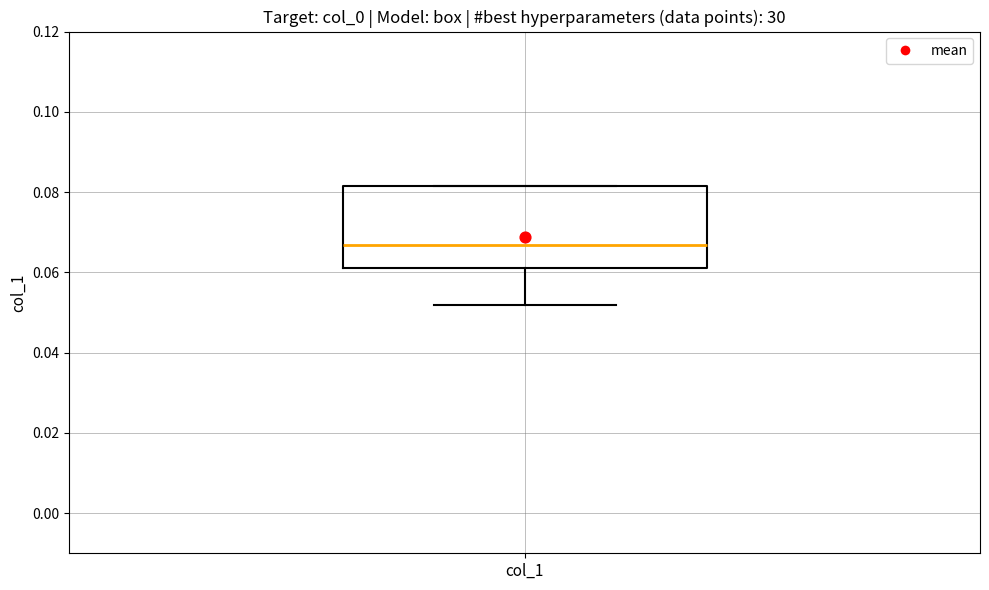

Where does the lower whisker of the box for col_1 end on the y-axis? The values are not printed on the chart, so give them approximately, as read against the axis.

0.052